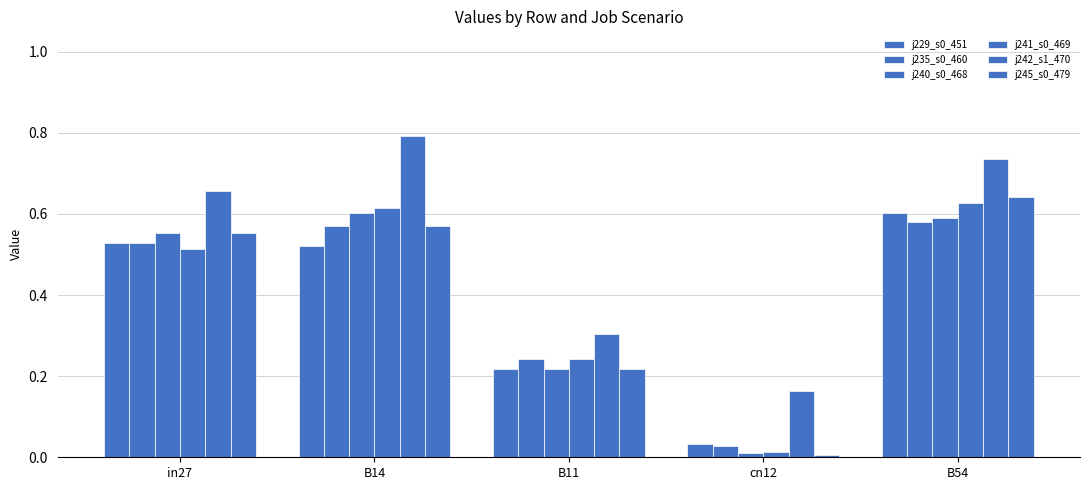

How many categories are shown in the chart?

5